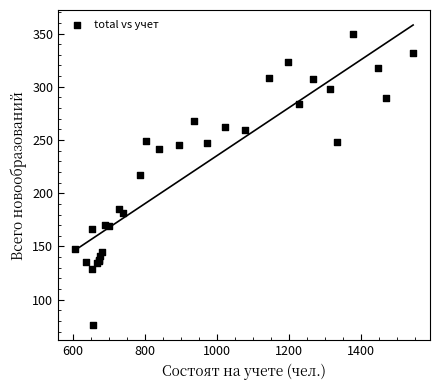

What Y value in the scatter plot is closest to 213?

217